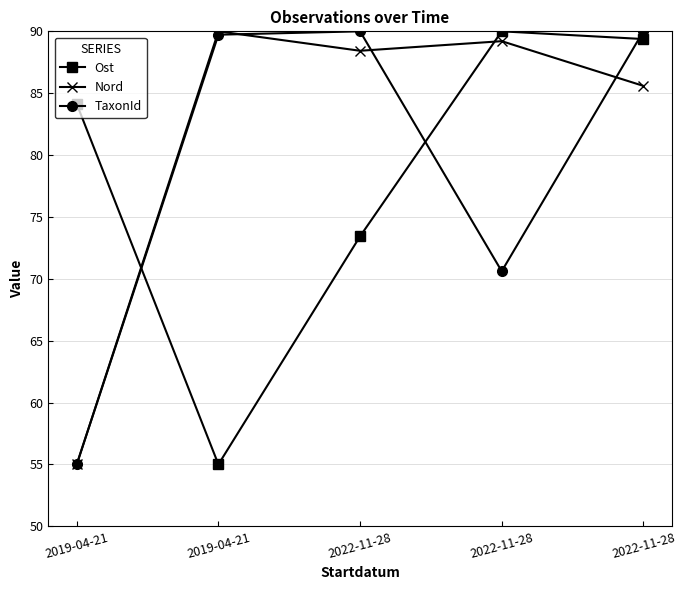

How many categories are shown in the chart?

5